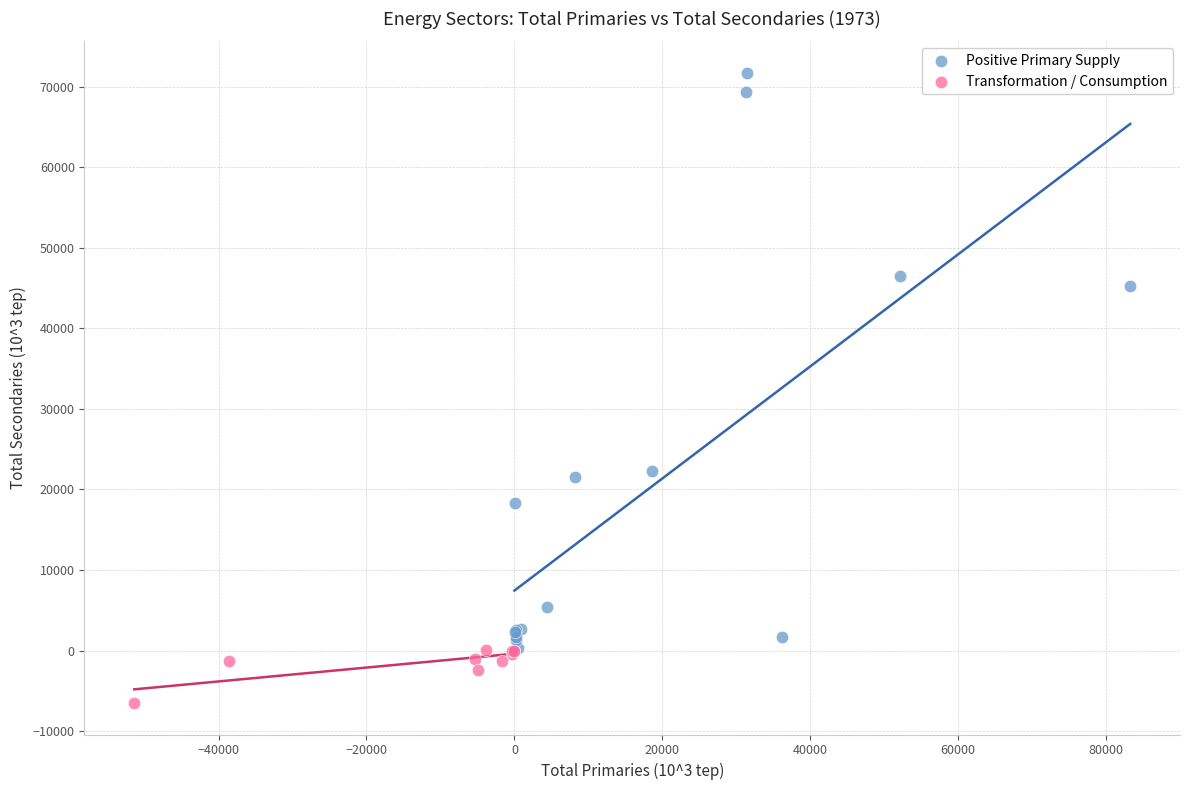

Which series reaches the maximum Y coordinate?

Positive Primary Supply